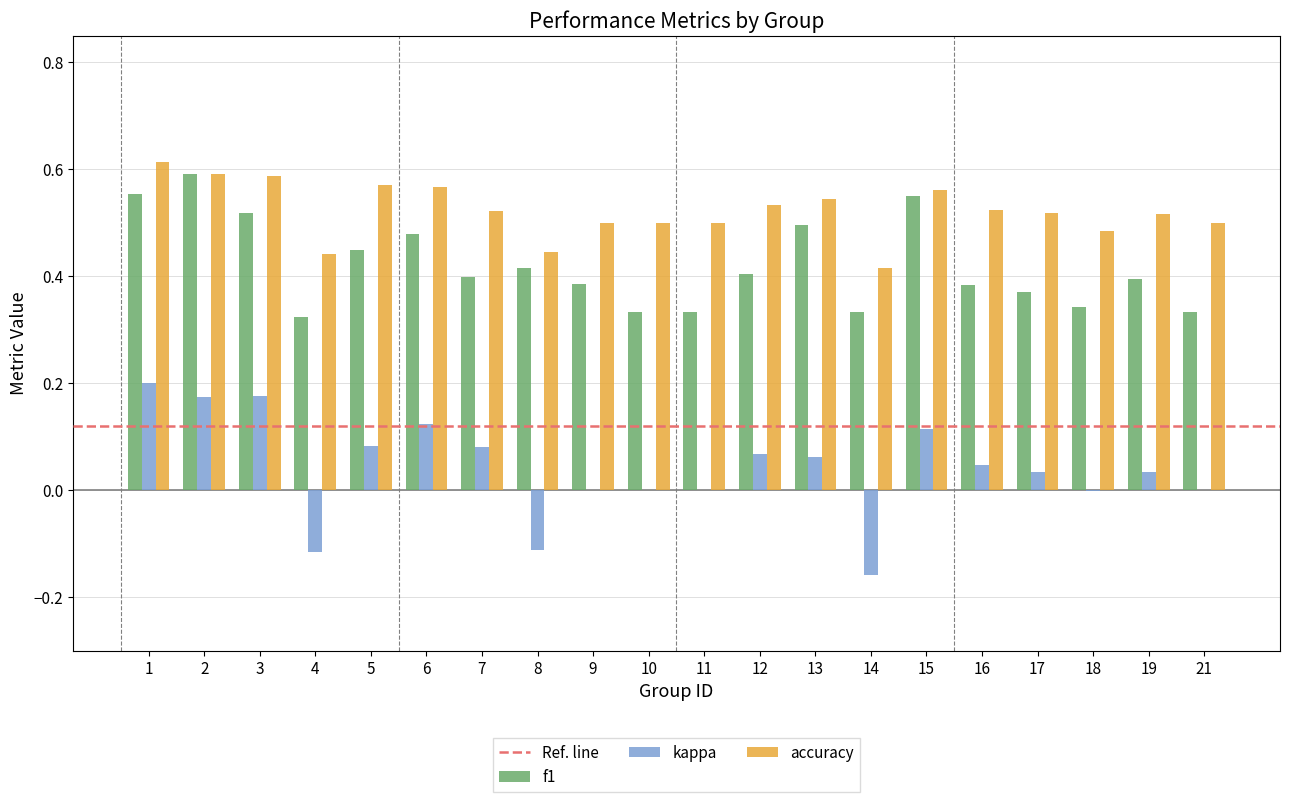

What is the sum of all f1 values?

8.4